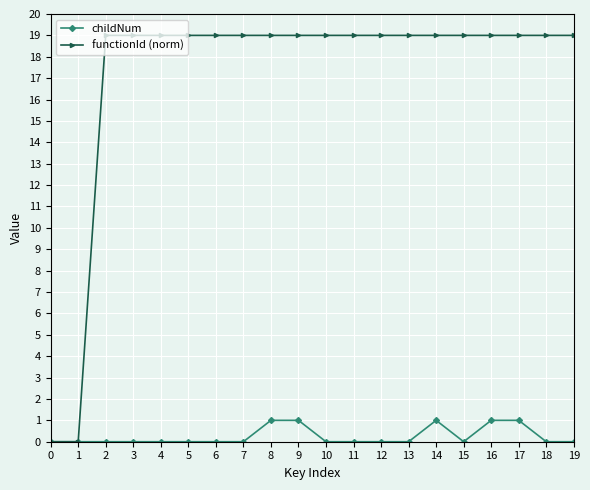

What is the value of the childNum point at the 17th from the left?

1